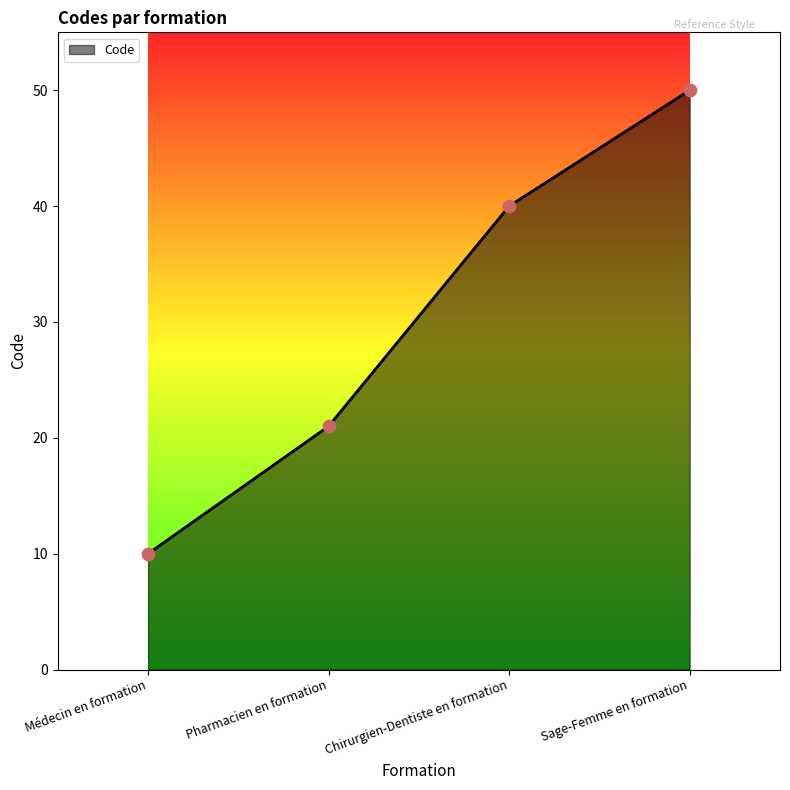

Which has a higher value, Pharmacien en formation or Sage-Femme en formation?

Sage-Femme en formation